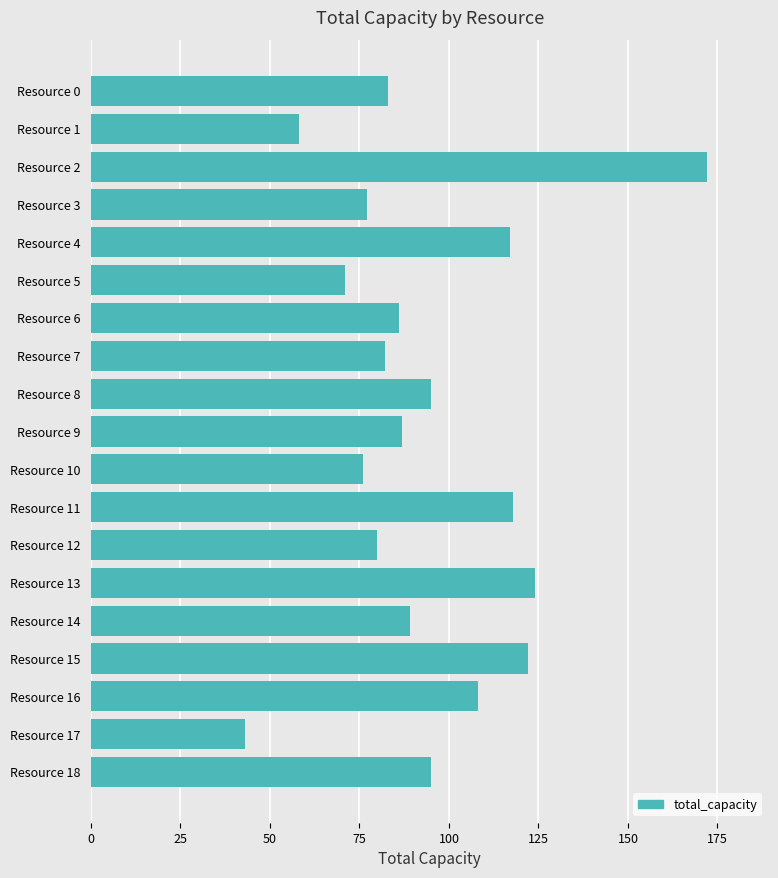

What is the sum of all values?

1783